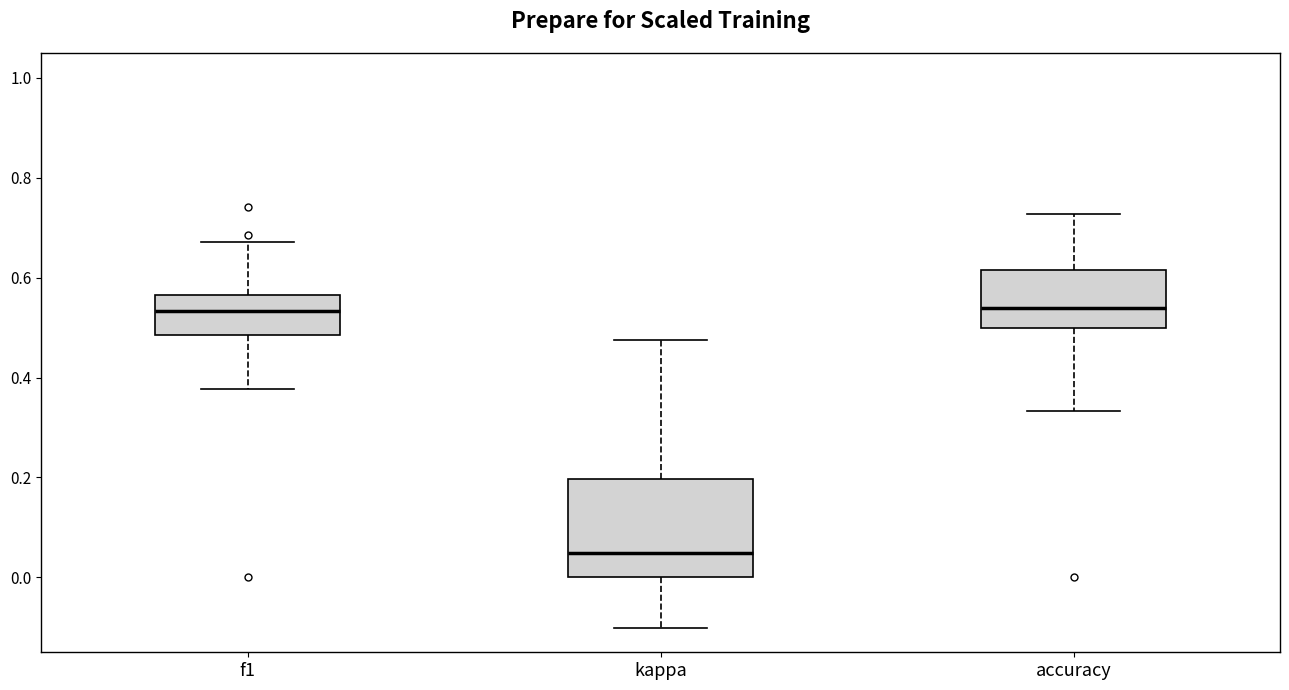

Where is the upper edge of the box for accuracy on the y-axis? The values are not printed on the chart, so give them approximately, as read against the axis.

0.62